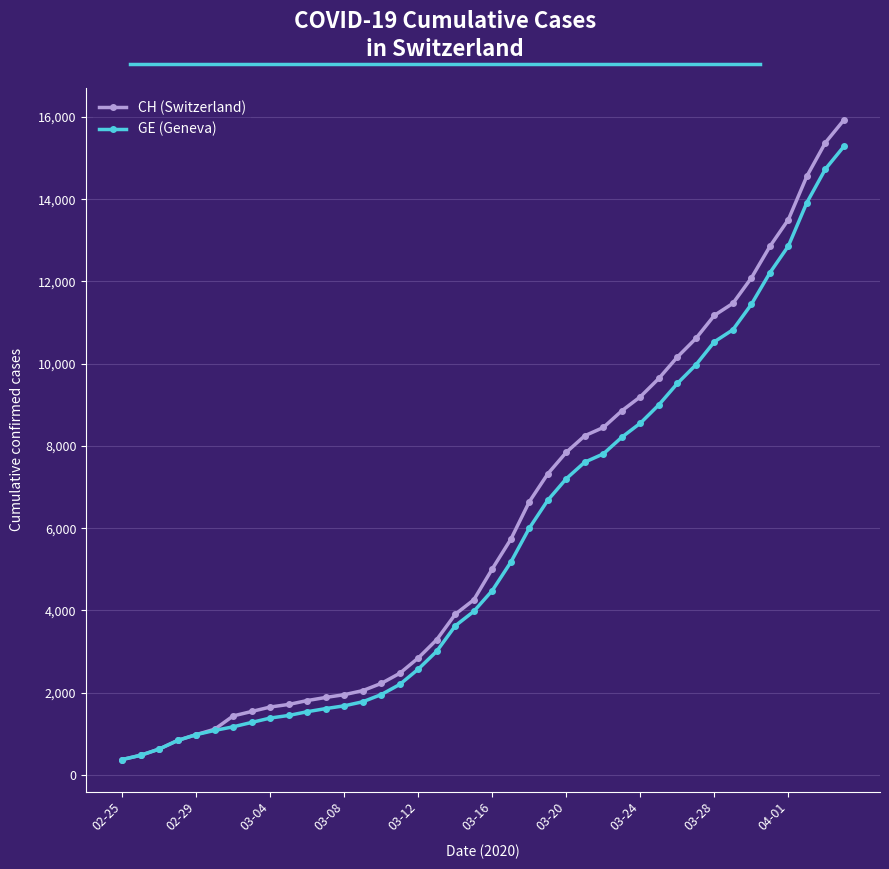

What is the average value of the CH (Switzerland) series?

6053